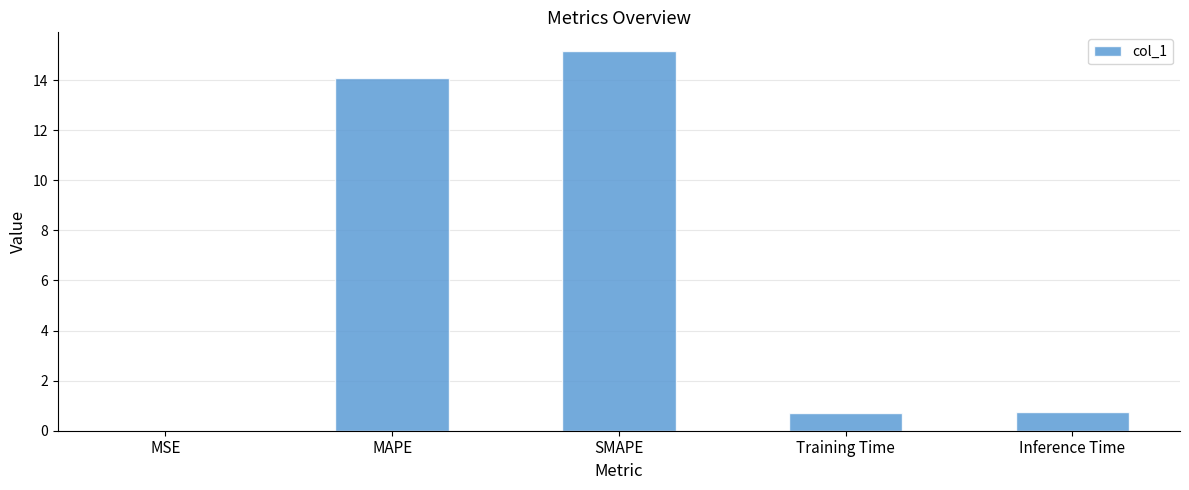

What is the sum of all values?

30.7